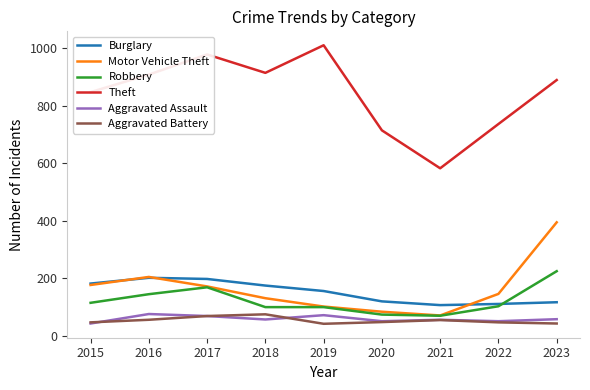

True or false: Theft and Robbery cross at least once.

False